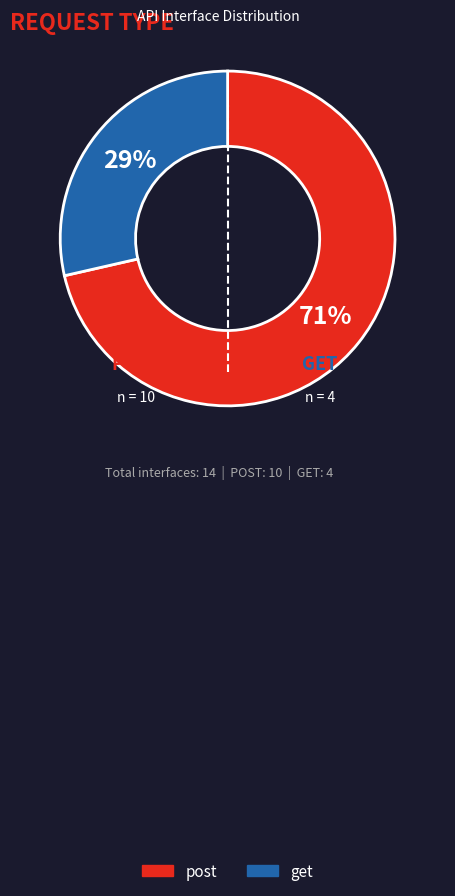

Is the sum of get and post greater than half?

Yes